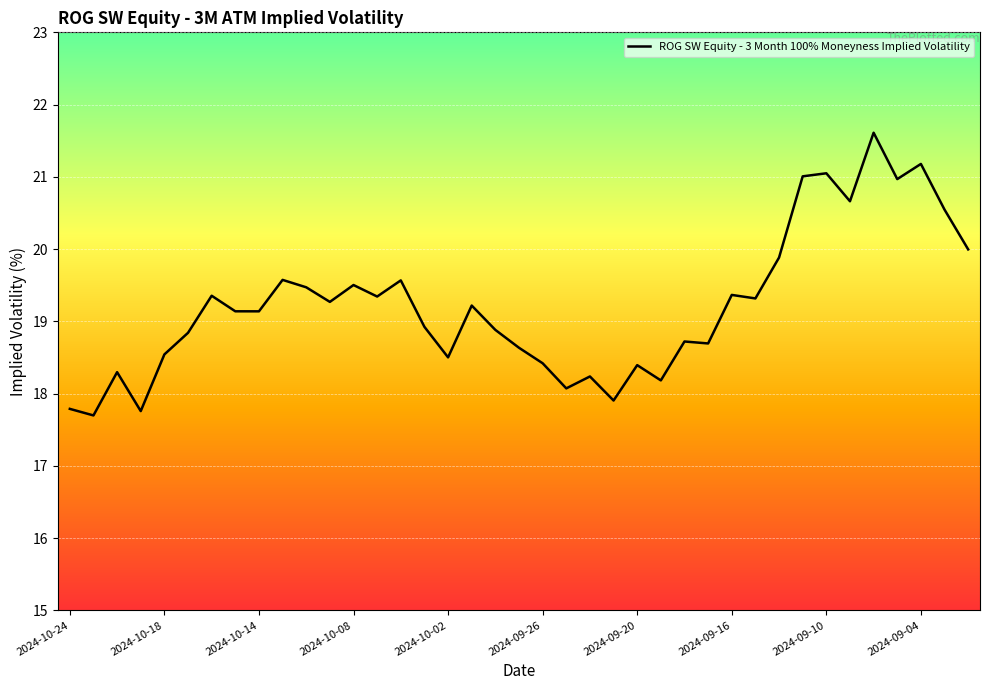

What is the maximum value shown in the chart?

21.6